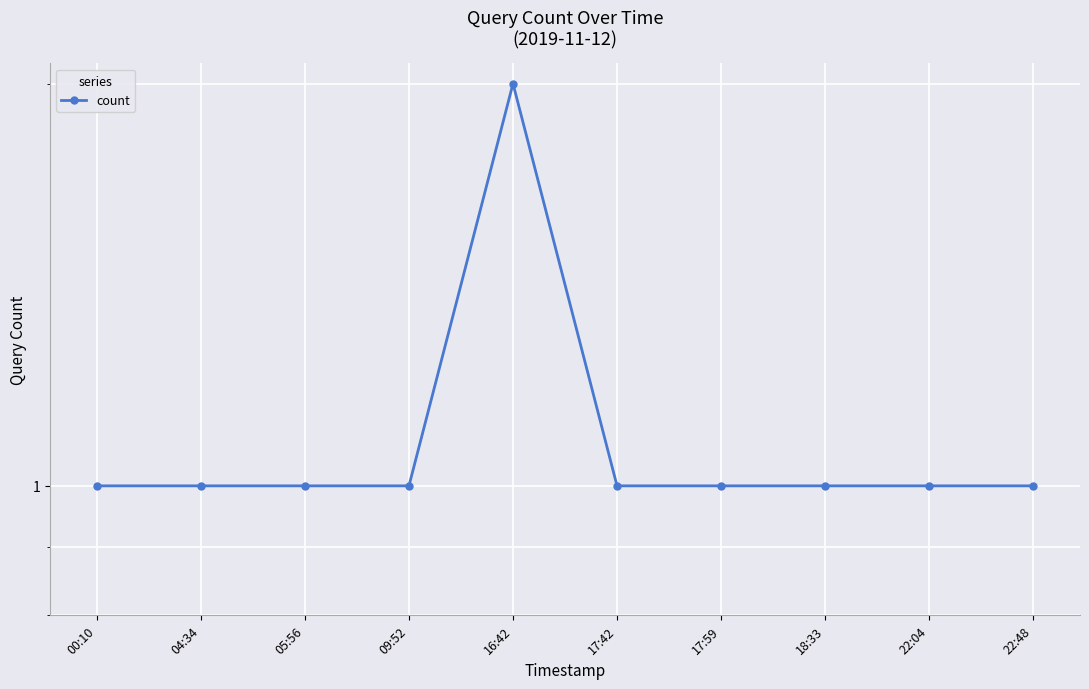

Which has a higher value, 22:48 or 05:56?

22:48